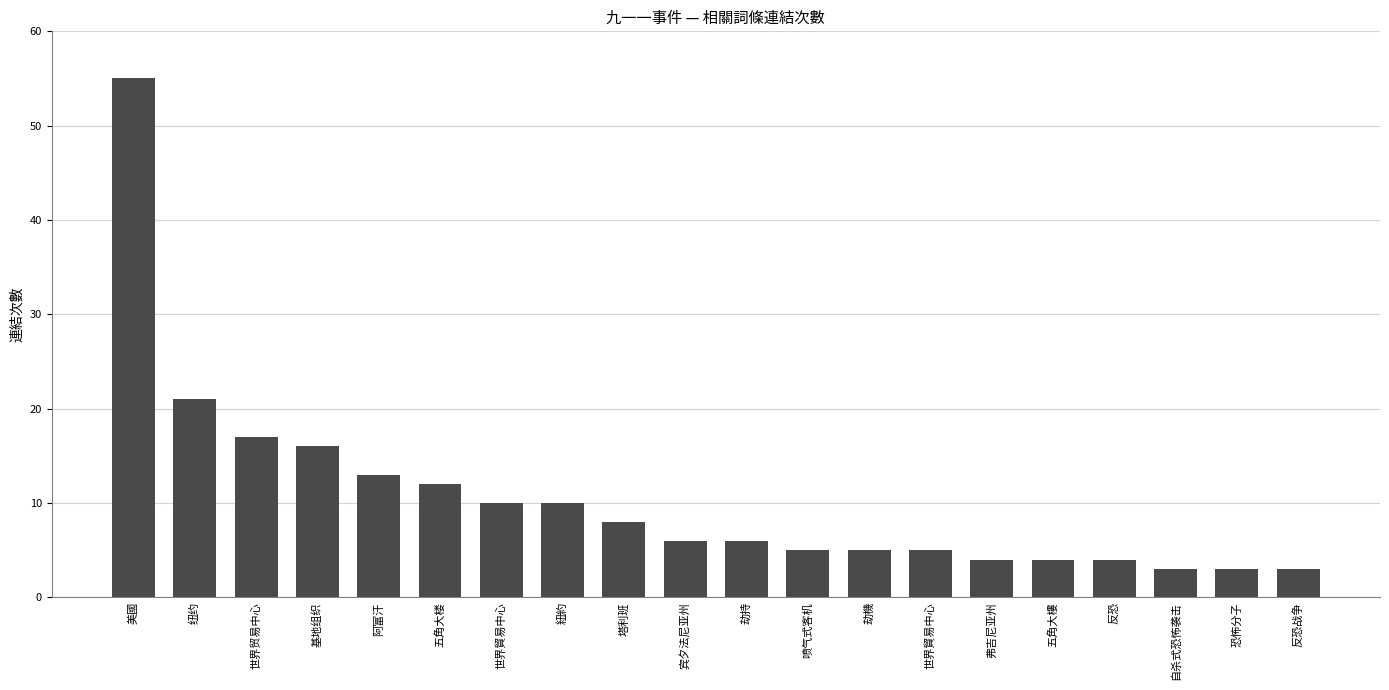

Rank the categories by value from highest to lowest.

美國, 纽约, 世界贸易中心, 基地组织, 阿富汗, 五角大楼, 世界貿易中心, 紐約, 塔利班, 宾夕法尼亚州, 劫持, 喷气式客机, 劫機, 世界貿易中心, 弗吉尼亚州, 五角大樓, 反恐, 自杀式恐怖袭击, 恐怖分子, 反恐战争